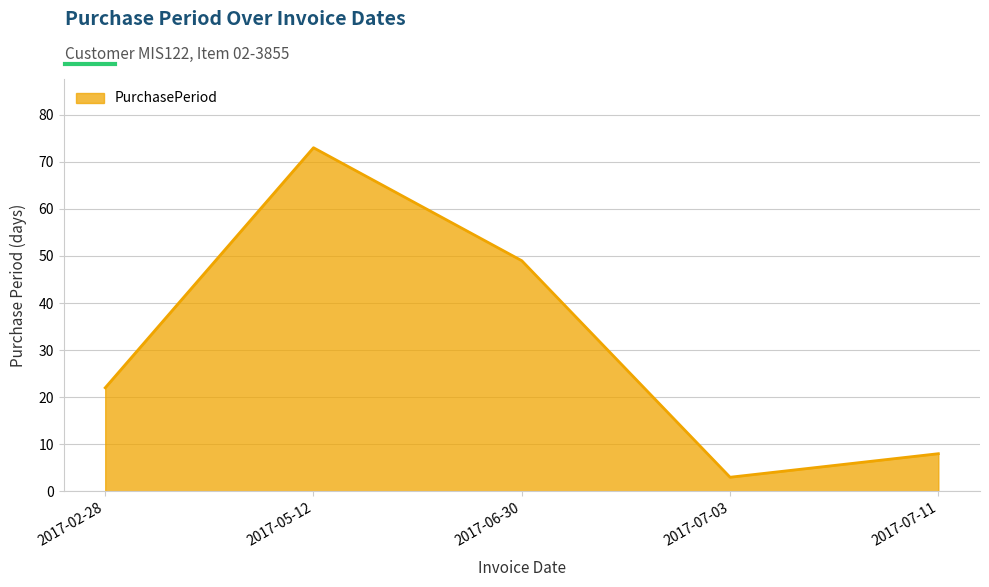

Read the value at 2017-07-11, to the nearest 5.

10